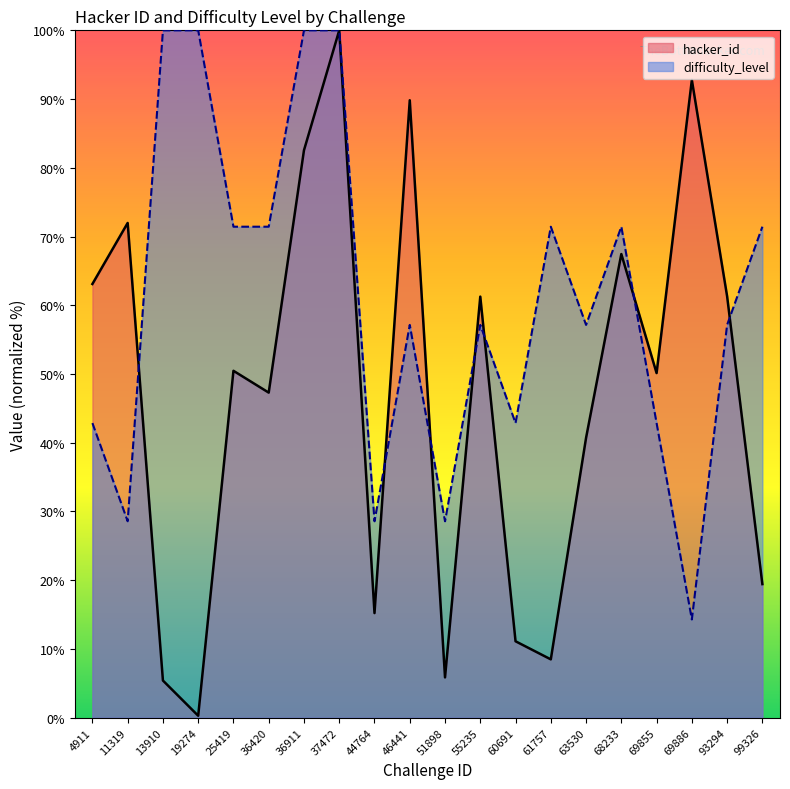

How many values in the difficulty_level series exceed 57?

13